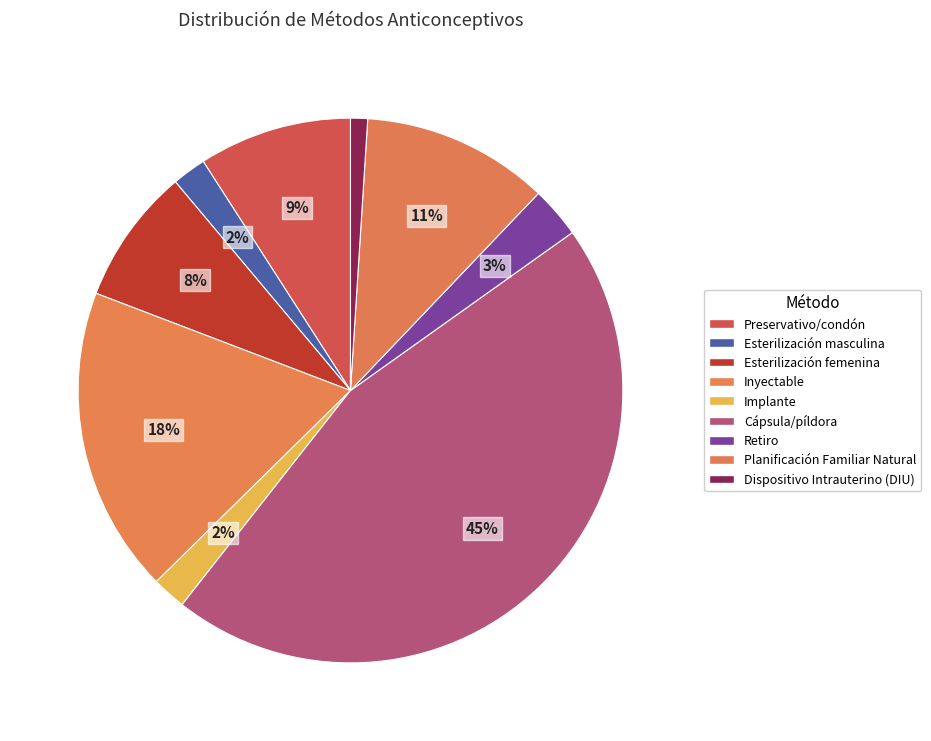

To the nearest percent, what is the combined percentage of Preservativo/condón and Cápsula/píldora?

55%